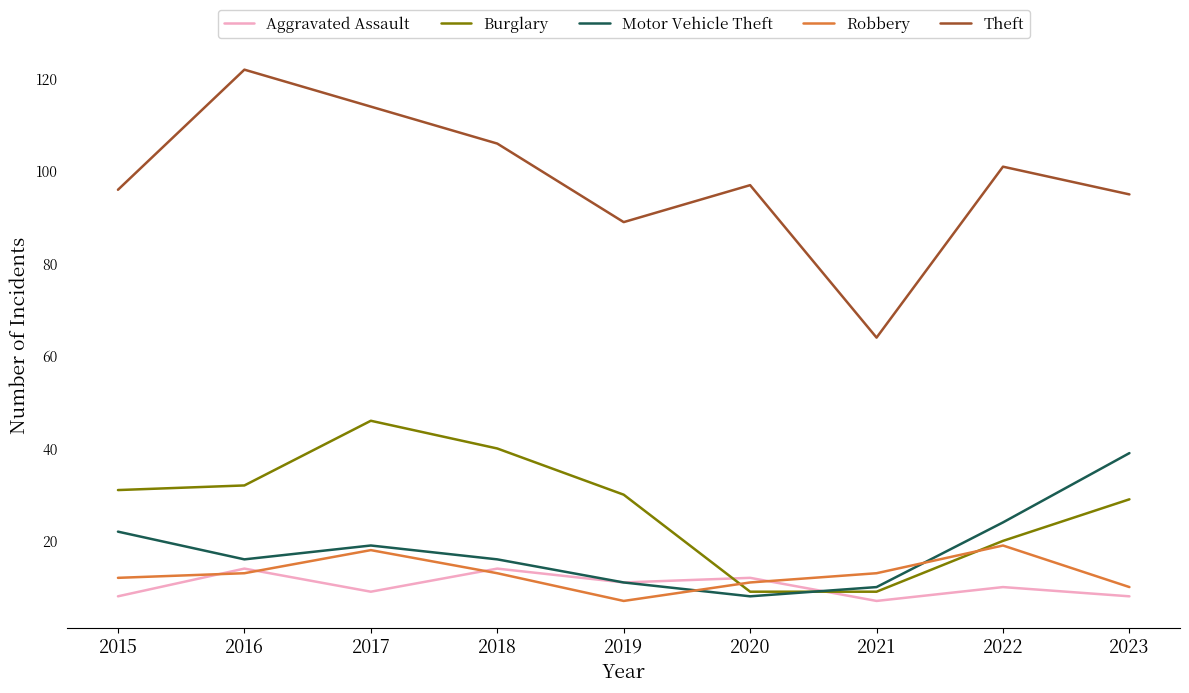

What is the sum of all Aggravated Assault values?

93